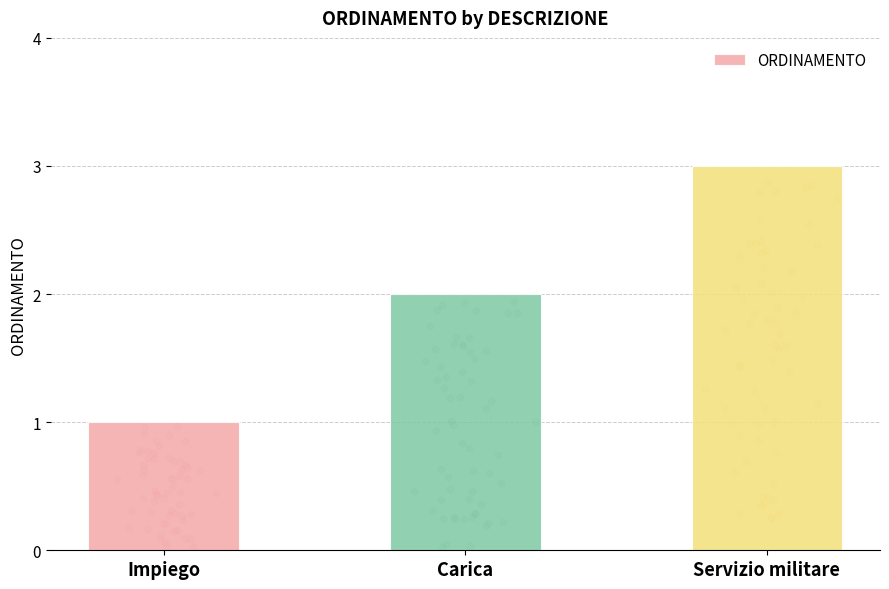

Which has a higher value, Impiego or Carica?

Carica